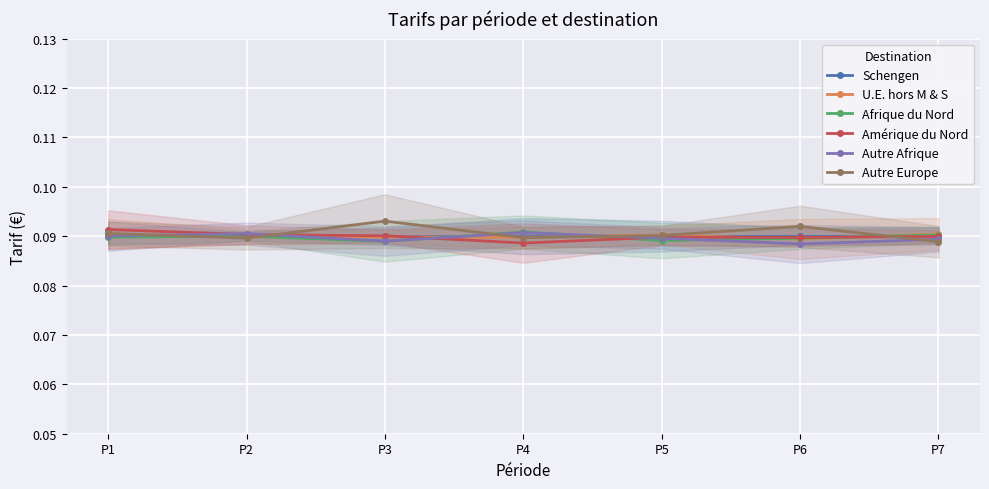

Which series ends up on top after the final intersection of Autre Europe and Amérique du Nord?

Amérique du Nord